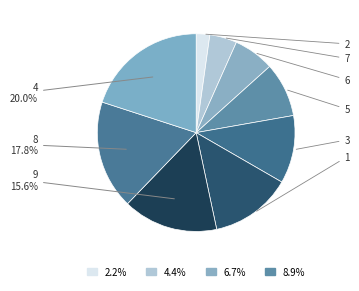

Does any single category account for the majority?

No